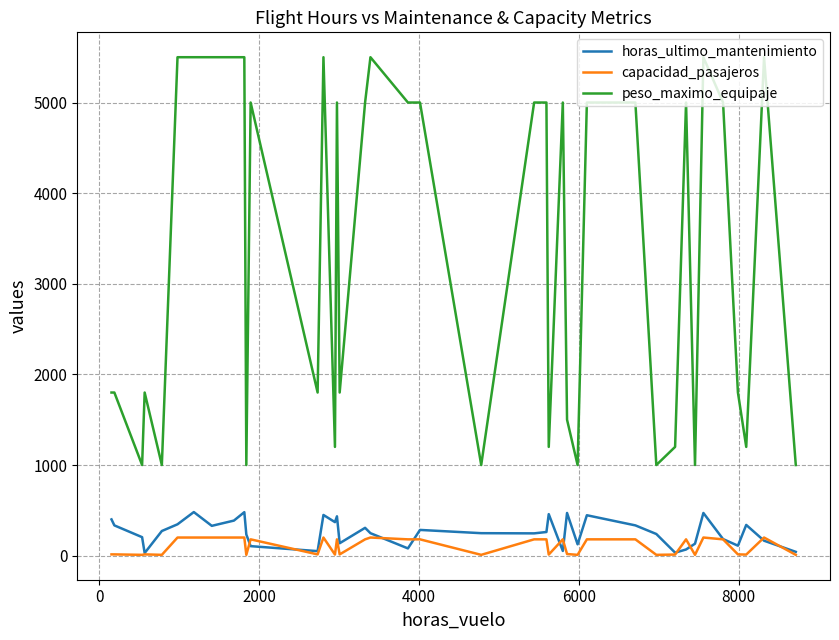

True or false: horas_ultimo_mantenimiento and peso_maximo_equipaje cross at least once.

False